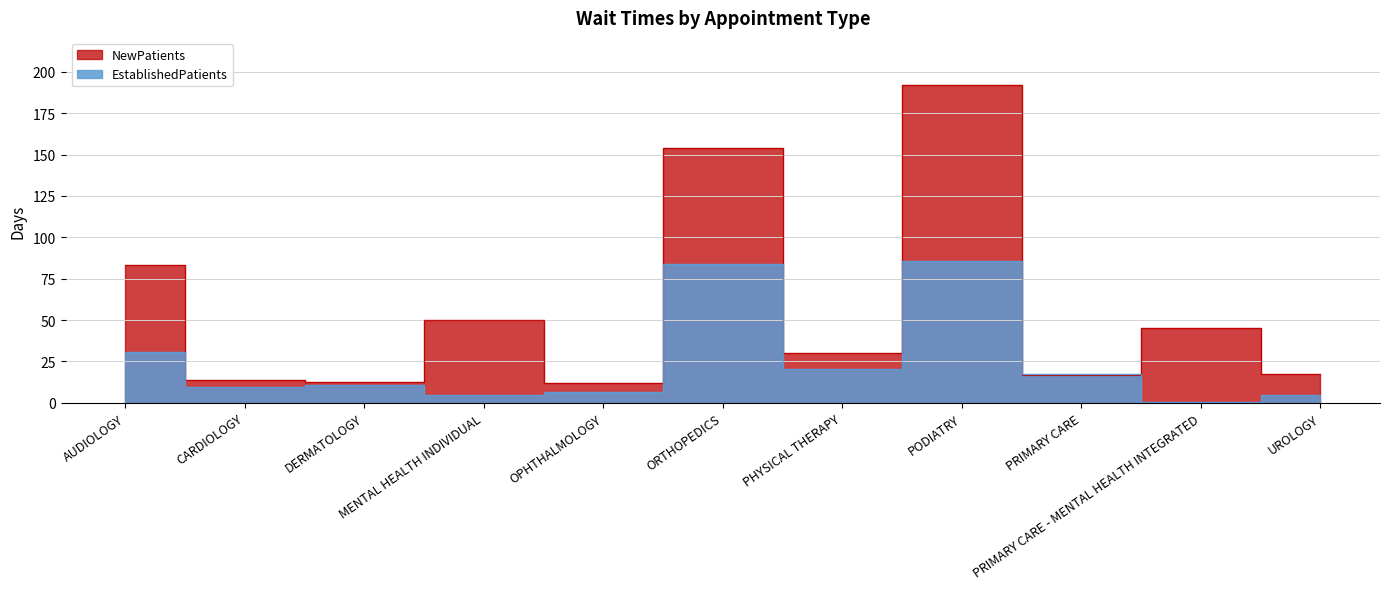

How many times do EstablishedPatients and NewPatients cross each other?

2